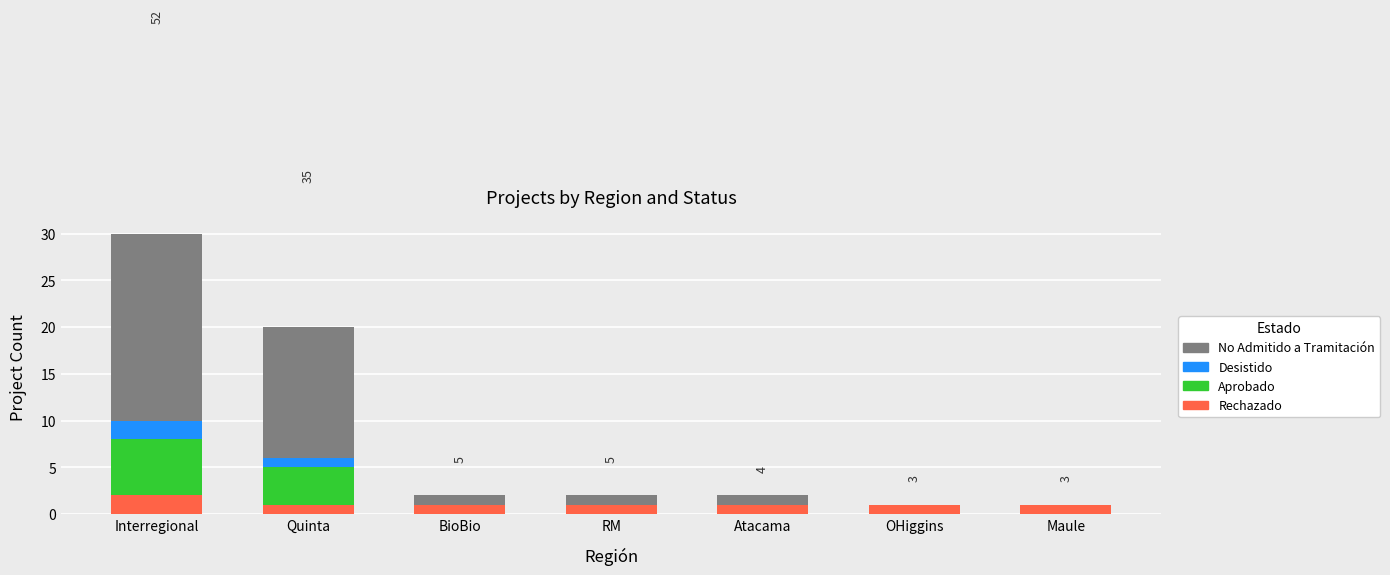

List the labels in order of No Admitido a Tramitación value, smallest first.

OHiggins, Maule, BioBio, RM, Atacama, Quinta, Interregional